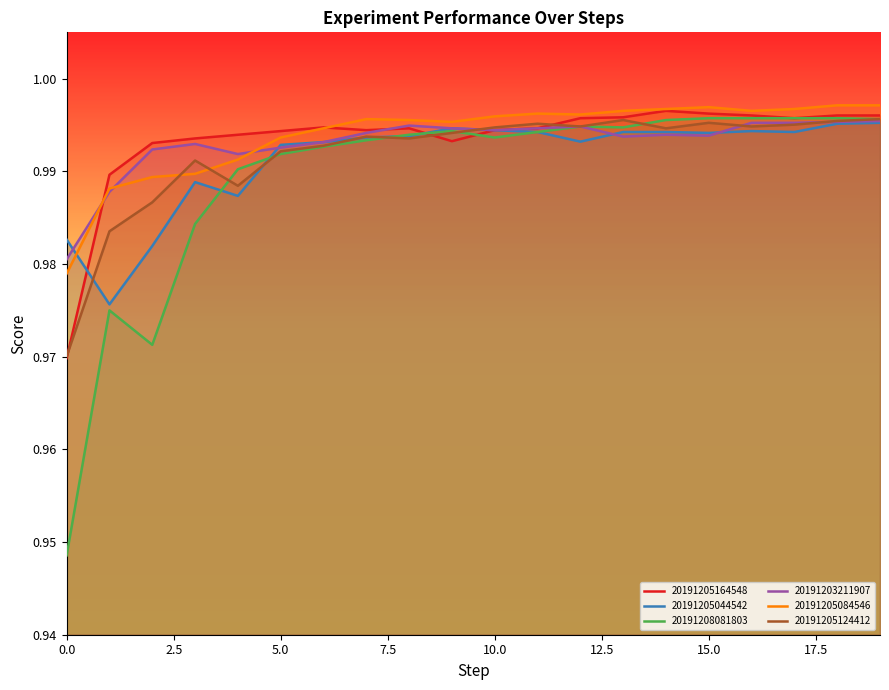

What is the value of the 20191205164548 point at the 16th from the left?

1.0